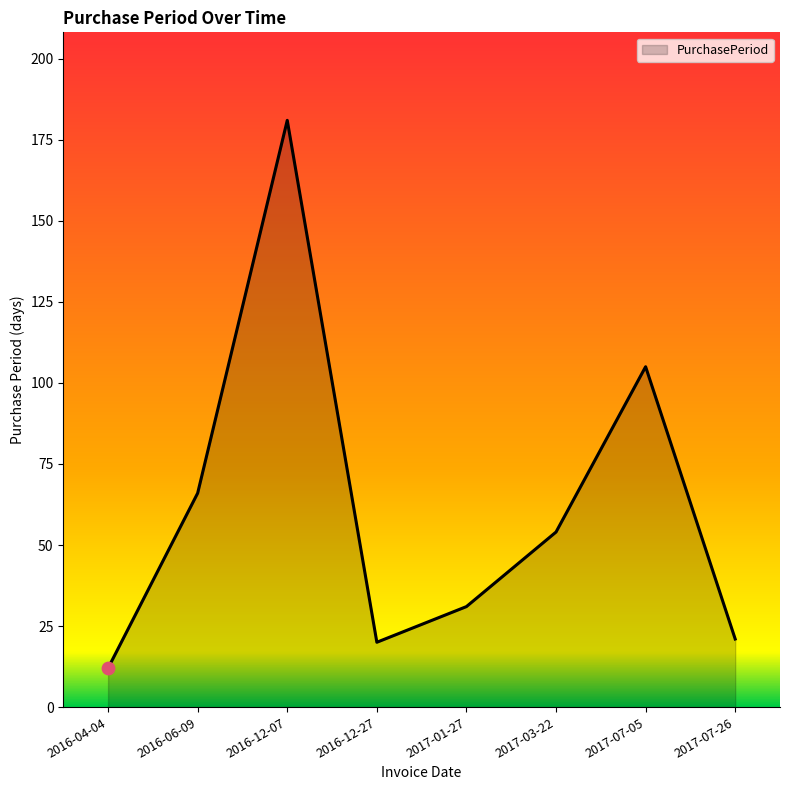

What is the ratio of the value at 2017-01-27 to the value at 2016-12-07?

0.2